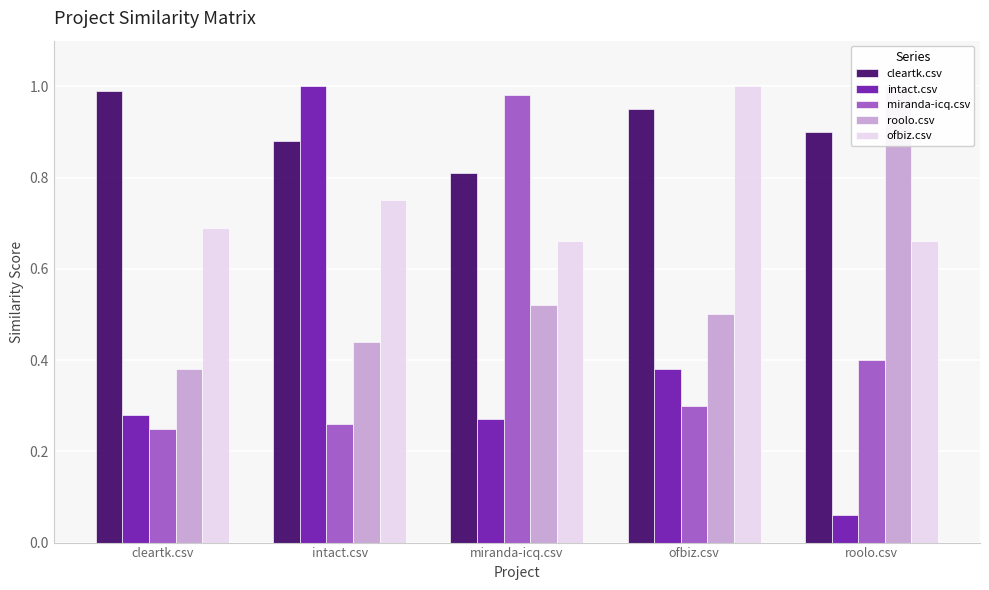

Reading right to left, list all the values displayed in this chart.

cleartk.csv: 0.9	0.9	0.8	0.9	1.0
intact.csv: 0.1	0.4	0.3	1.0	0.3
miranda-icq.csv: 0.4	0.3	1.0	0.3	0.2
roolo.csv: 1.0	0.5	0.5	0.4	0.4
ofbiz.csv: 0.7	1.0	0.7	0.8	0.7